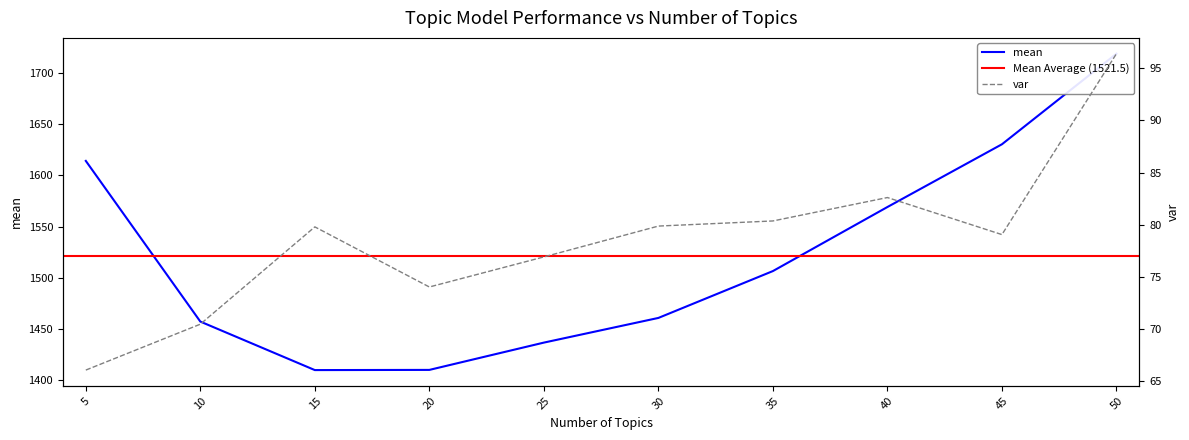

True or false: var and mean cross at least once.

False